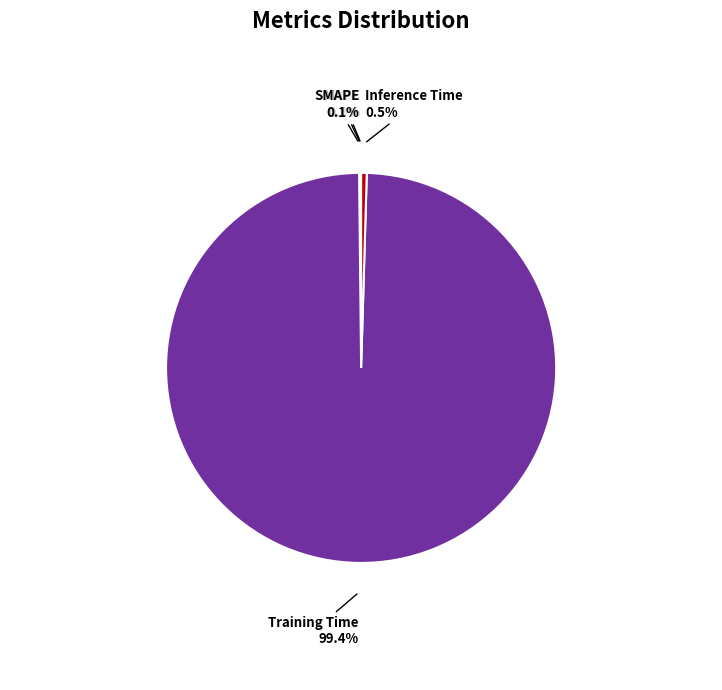

What is the largest slice in the pie chart?

Training Time